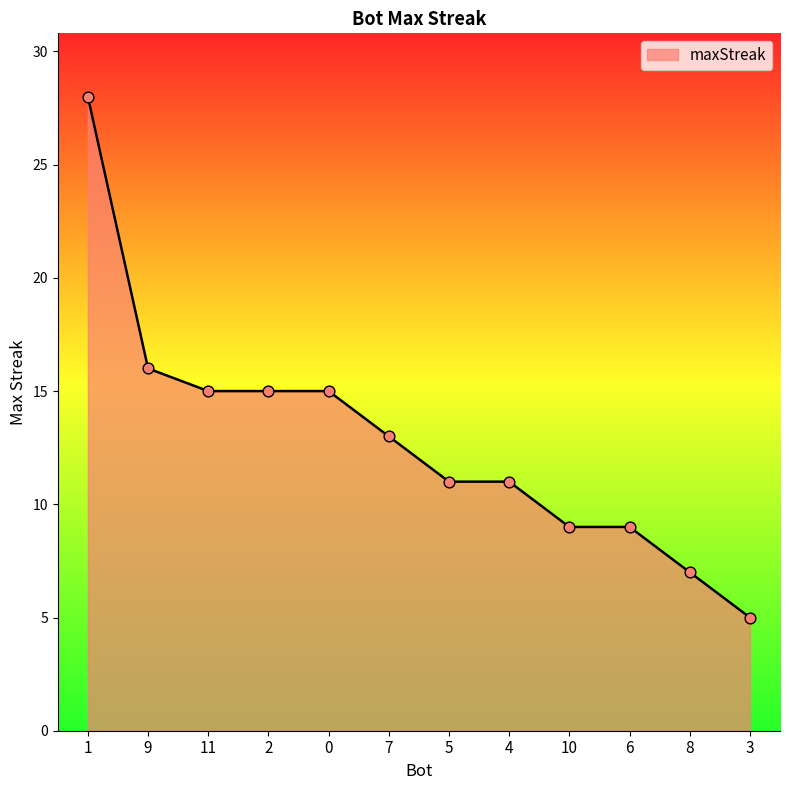

What is the change in value from 2 to 4?

-4